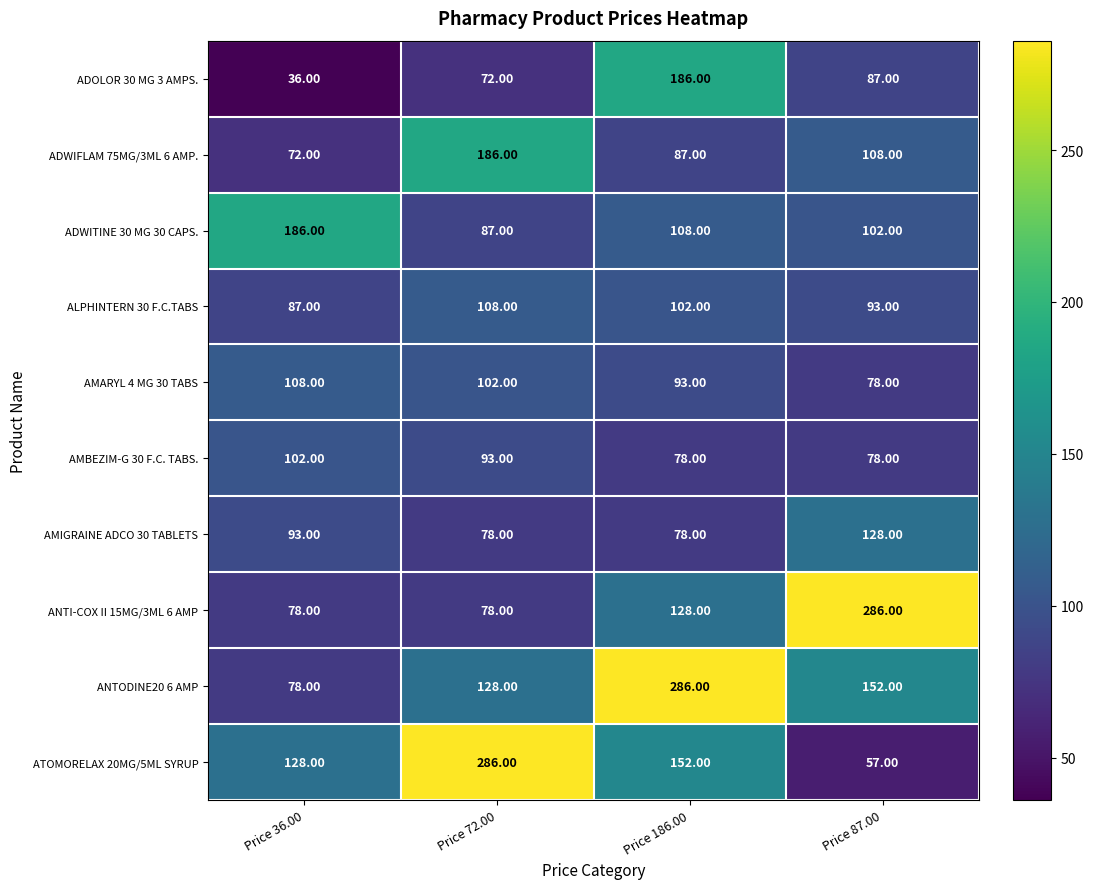

What is the sum of the AMARYL 4 MG 30 TABS values at Price 36.00 and Price 72.00?

210